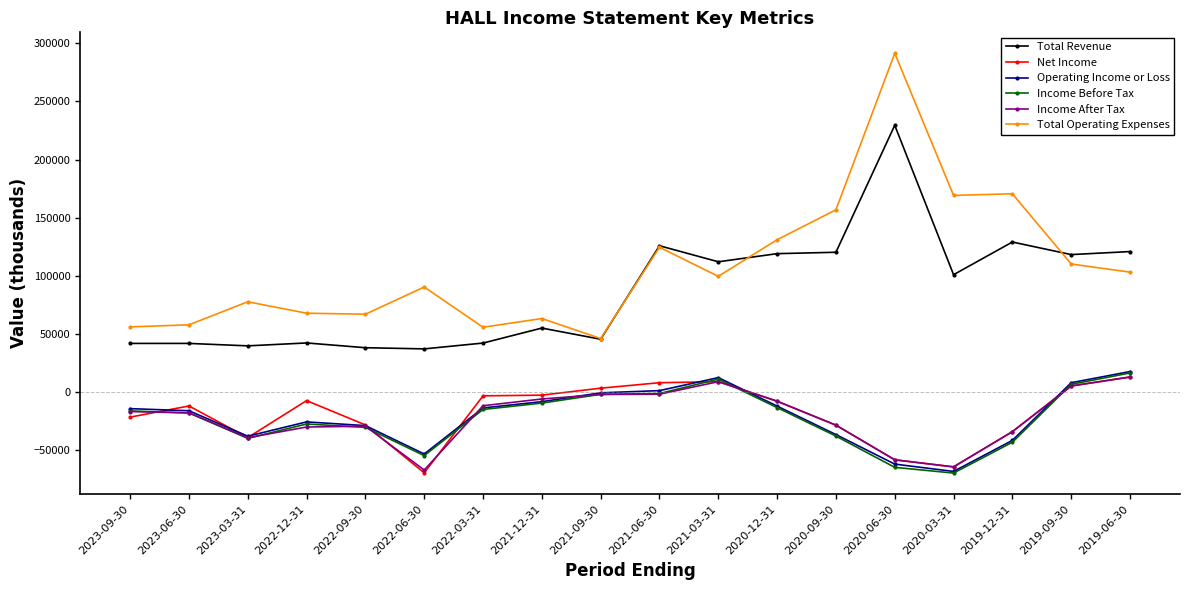

True or false: Total Revenue and Net Income cross at least once.

False